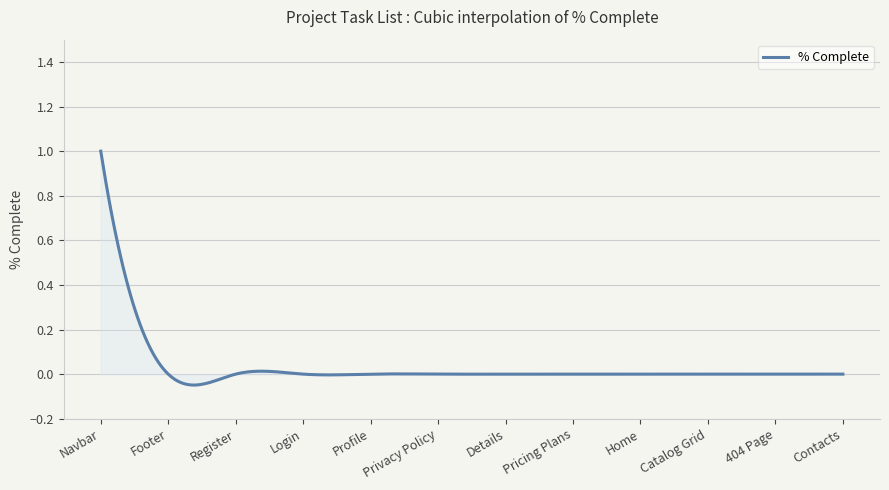

What is the difference between the maximum and minimum values?

1.0